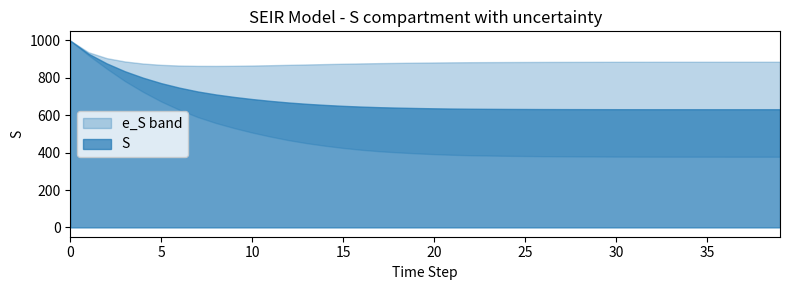

True or false: S has more than 0 points higher than both neighbors.

False